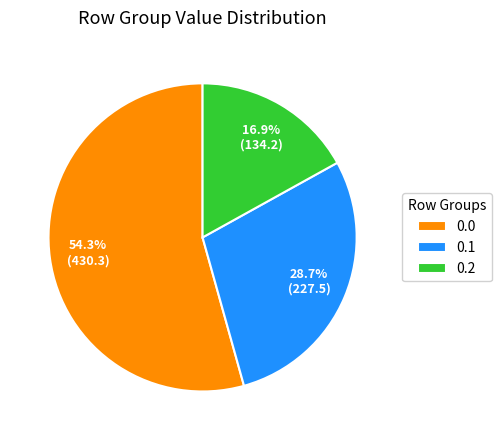

To the nearest percent, what portion does 0.1 represent?

29%